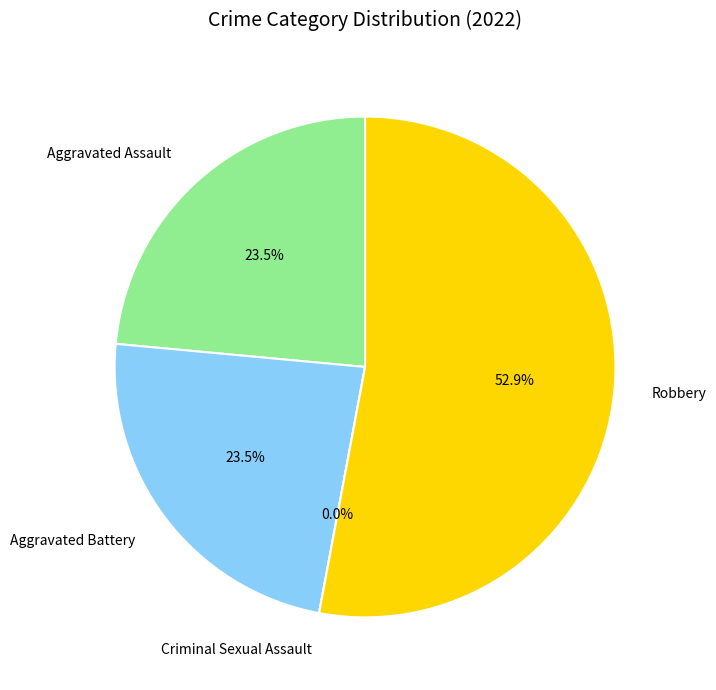

How many segments does this pie chart have?

4